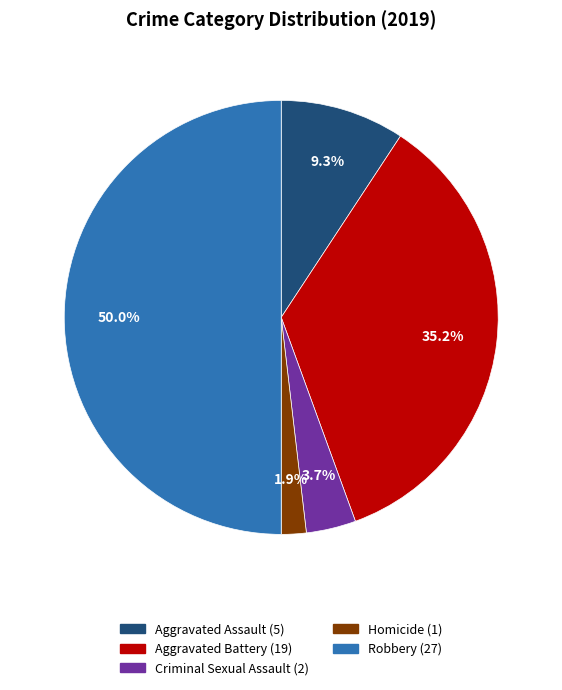

What is the smallest slice in the pie chart?

Homicide